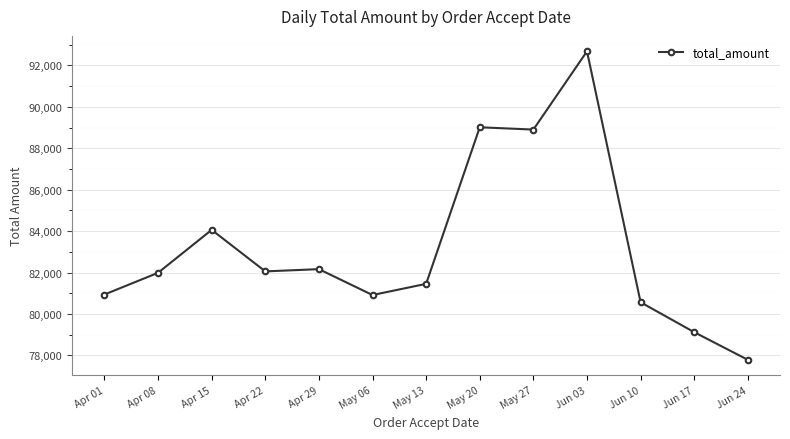

The value at Jun 10 is 80567. True or false?

True